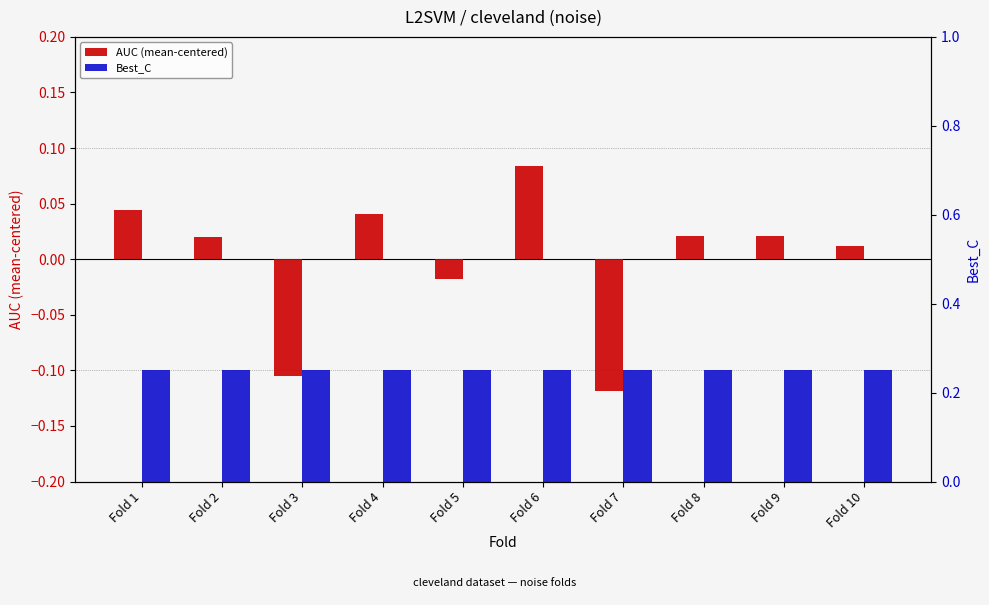

What is the value of the AUC (mean-centered) bar at the 7th from the left?

-0.1